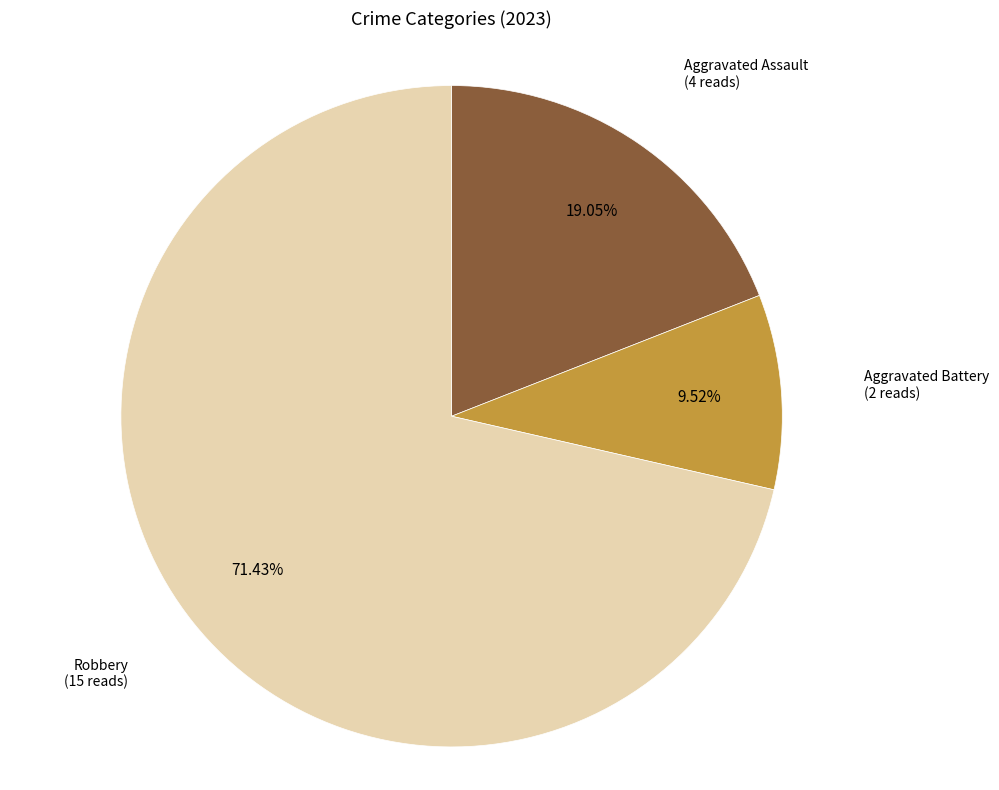

Count the number of slices in the pie.

3